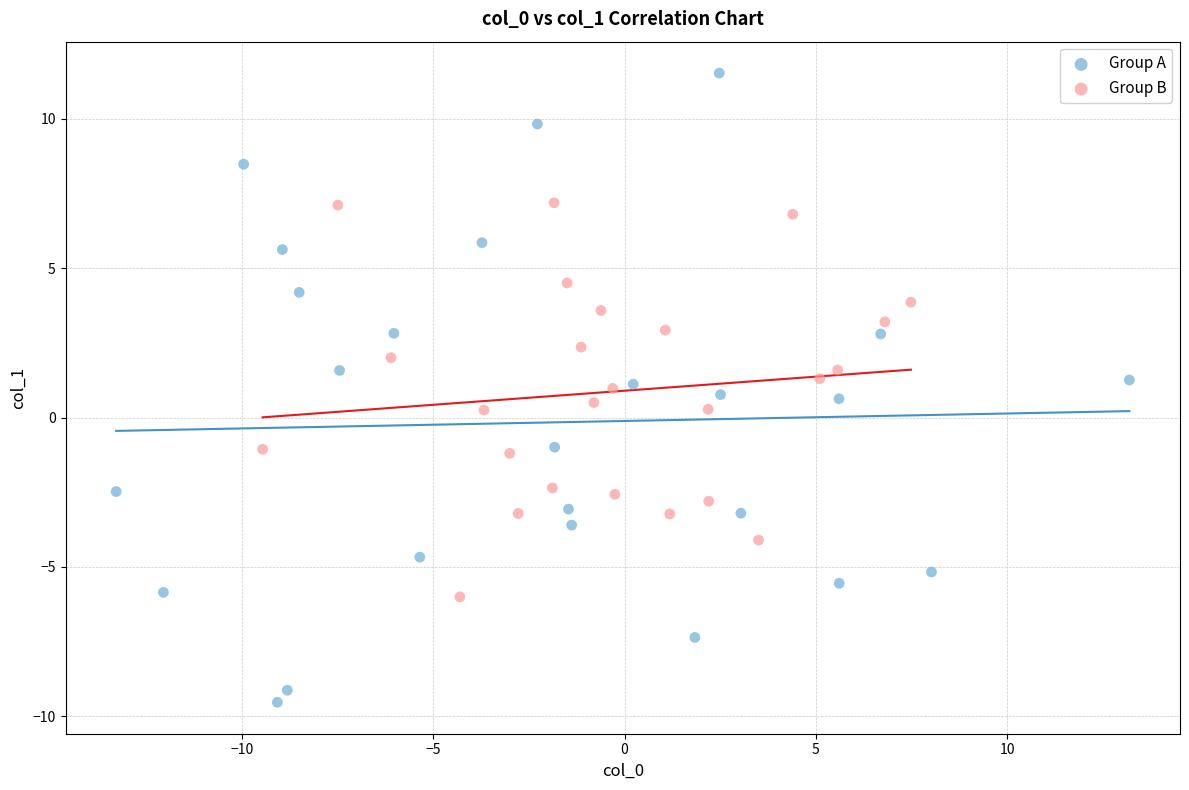

Which series reaches the minimum Y coordinate?

Group A